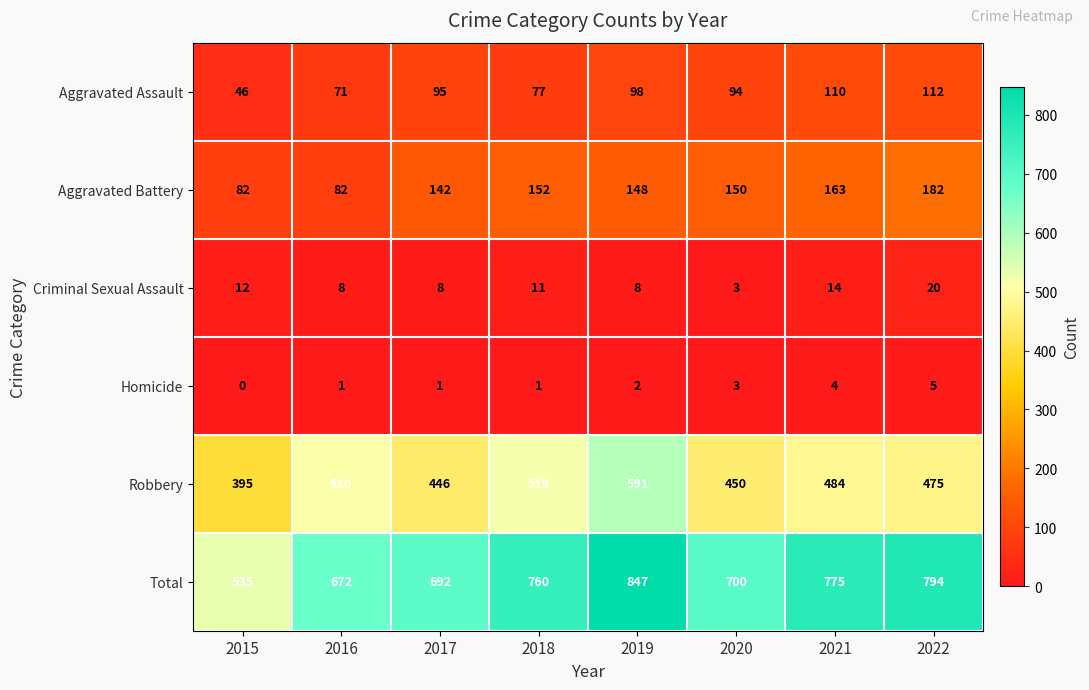

At how many categories does at least one series exceed 412?

8